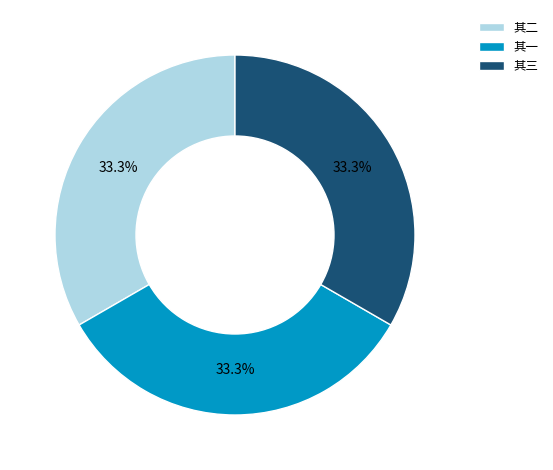

Does 其二 account for over 50% of the chart?

No